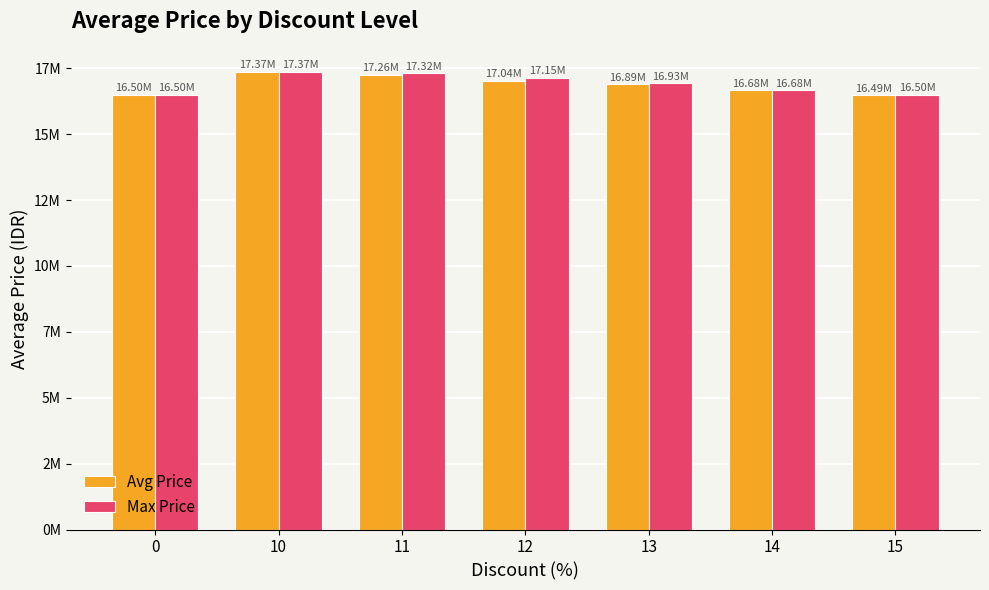

What are all the series names shown in the legend?

Avg Price, Max Price